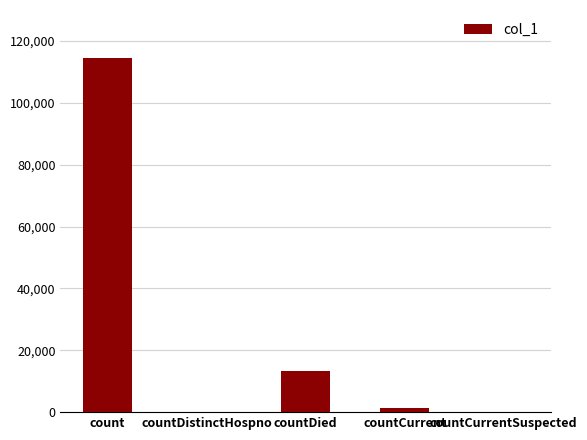

What is the sum of all values?

129108